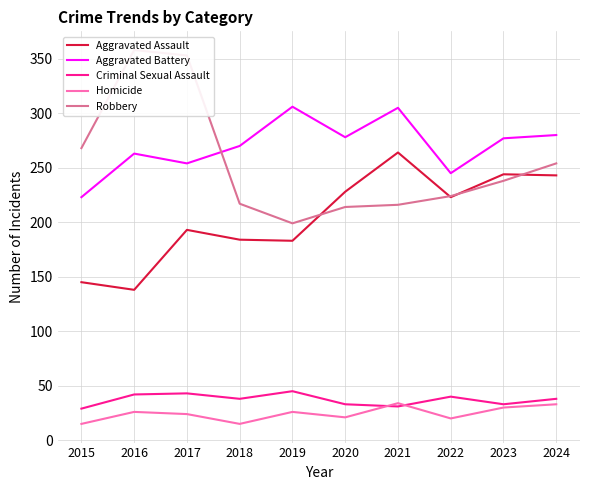

The Homicide series shows 8 at 2020. True or false?

False